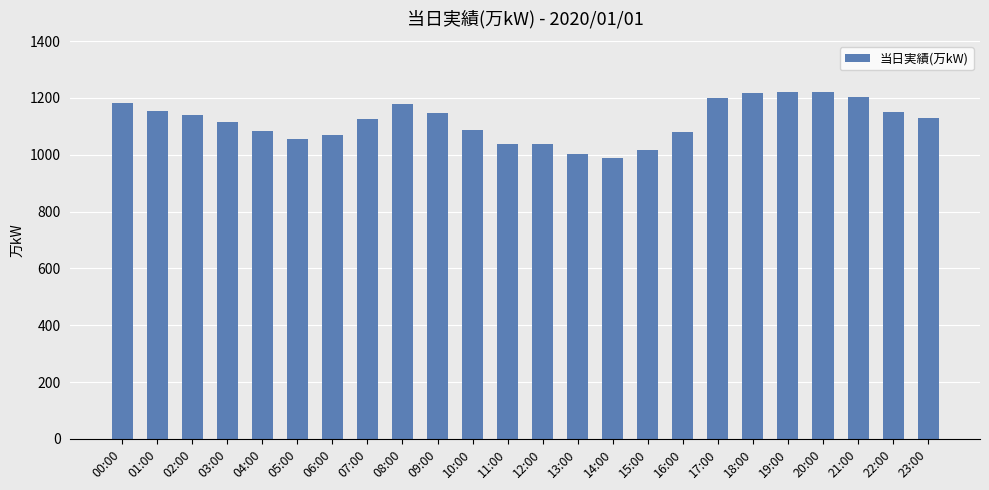

How many series are shown in this chart?

1